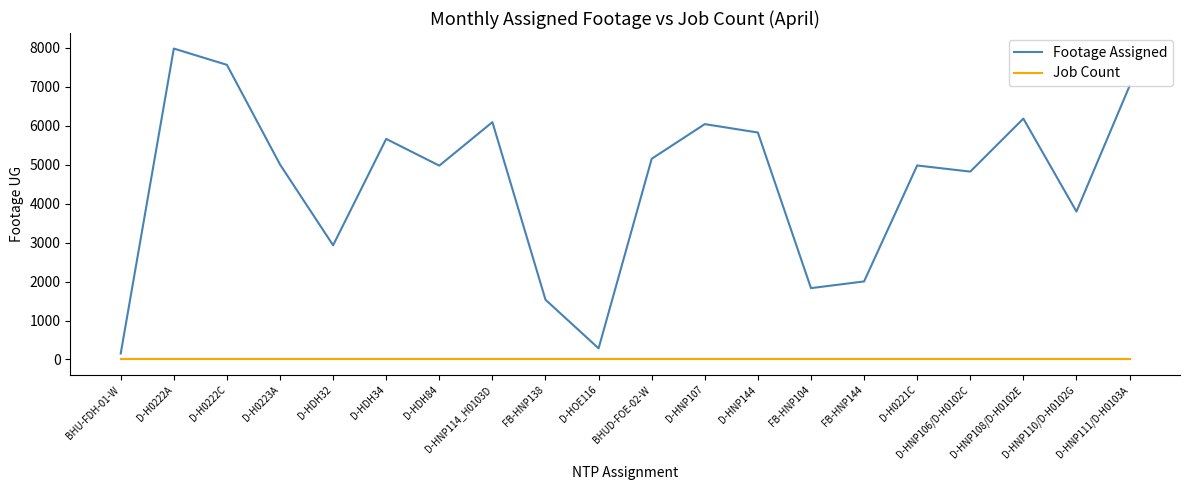

True or false: Job Count and Footage Assigned cross at least once.

False